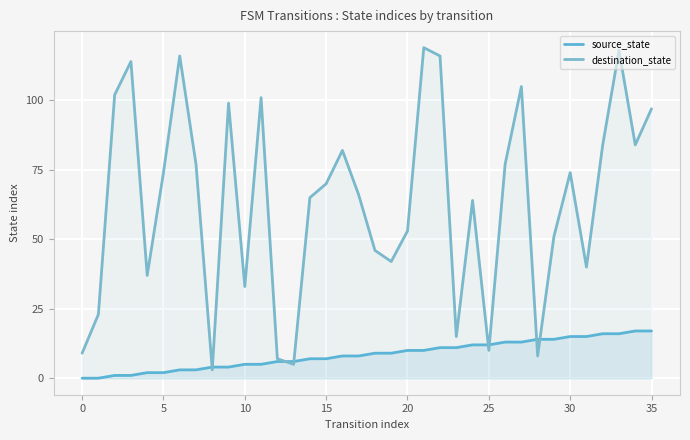

How many data points in source_state are less than 9?

18